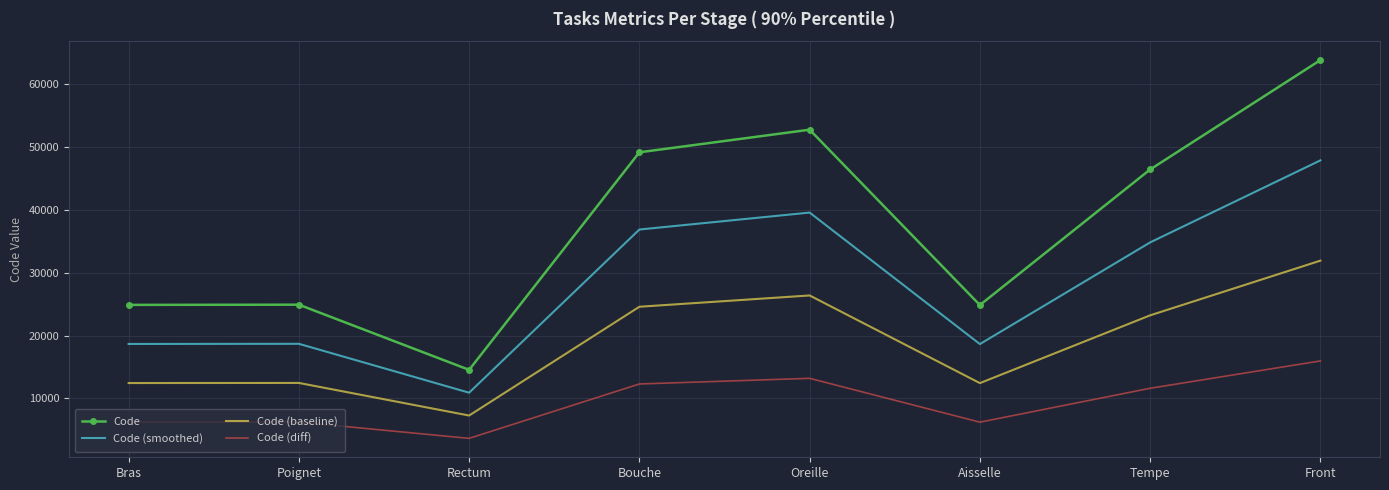

What are all the series names shown in the legend?

Code, Code (smoothed), Code (baseline), Code (diff)